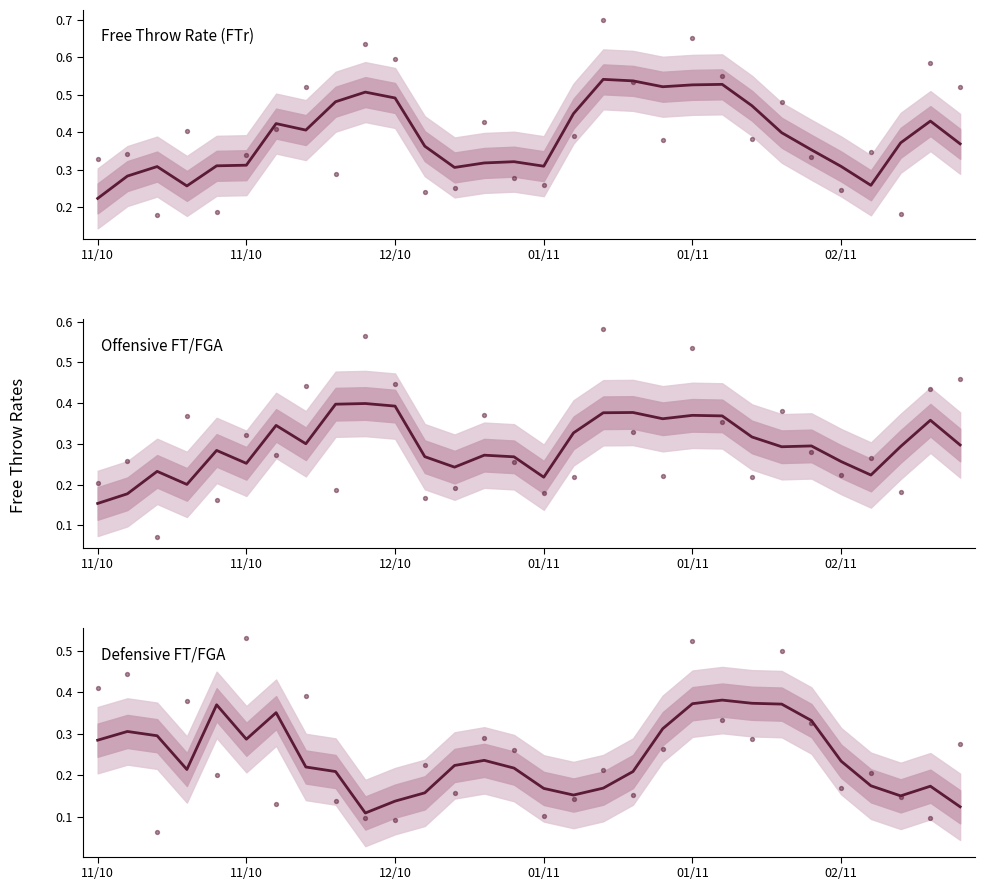

Is the value of Free Throw Rate (FTr) at 11 greater than the value of Defensive FT/FGA at 02/11?

Yes